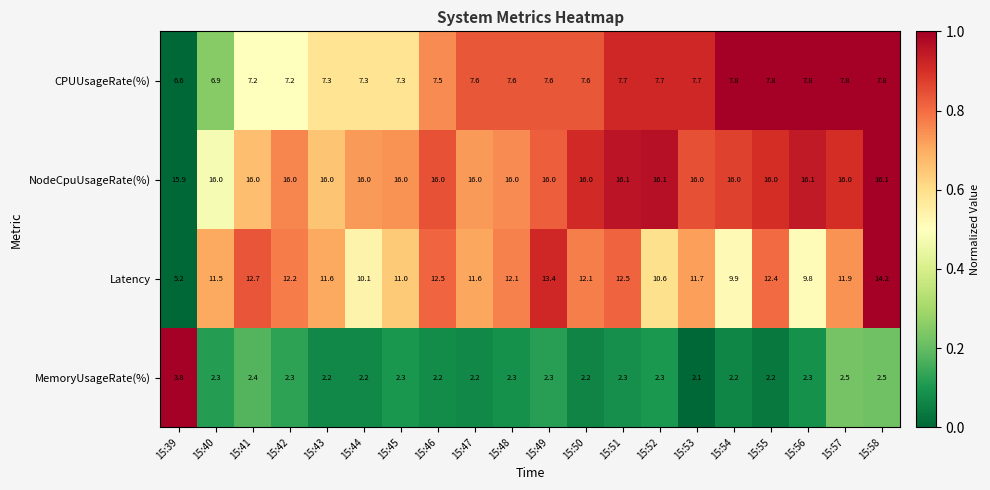

Between 15:50 and 15:56, which series saw the biggest shift?

Latency